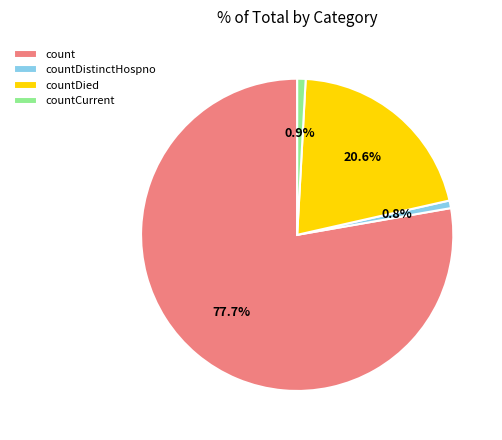

Is it true that countDistinctHospno is 1% of the pie?

True